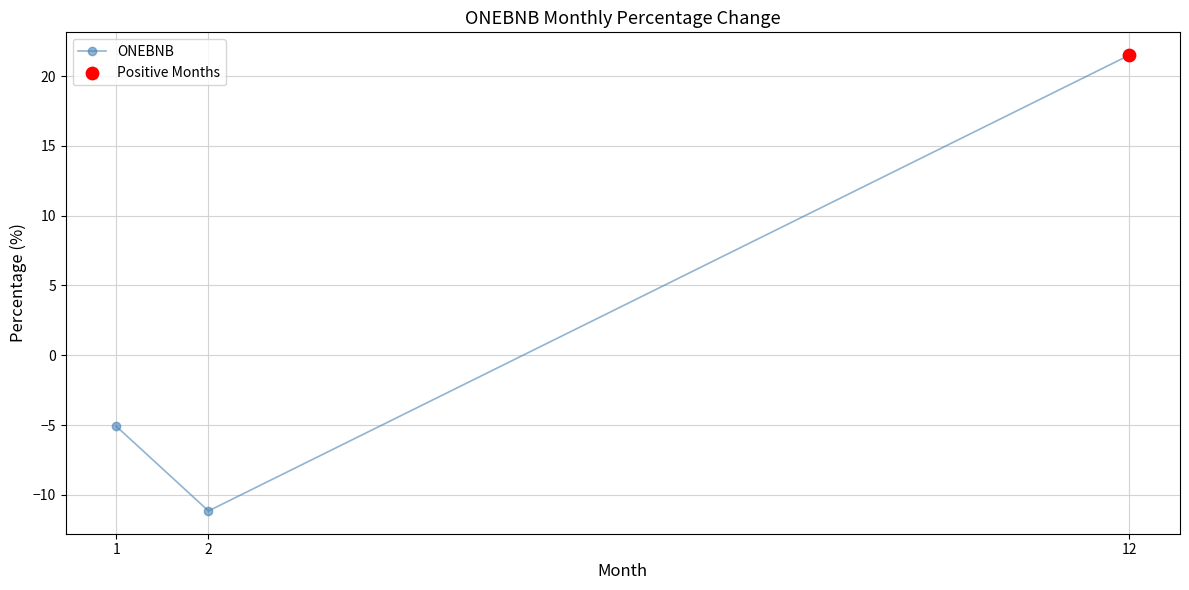

What is the change in value from 1 to 12?

+26.6